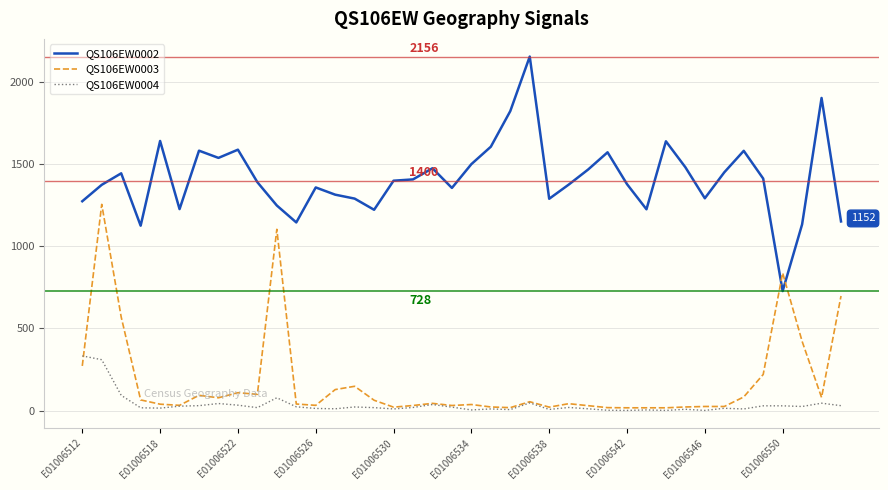

How many lines are shown in the chart?

3